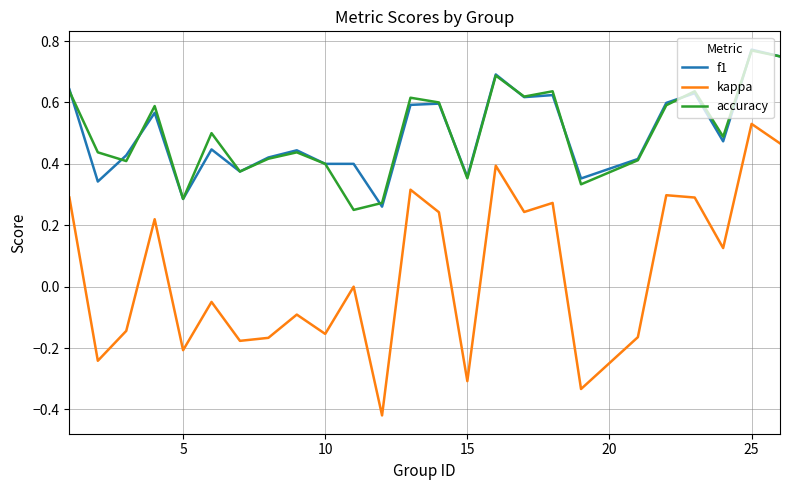

True or false: accuracy and kappa cross at least once.

False